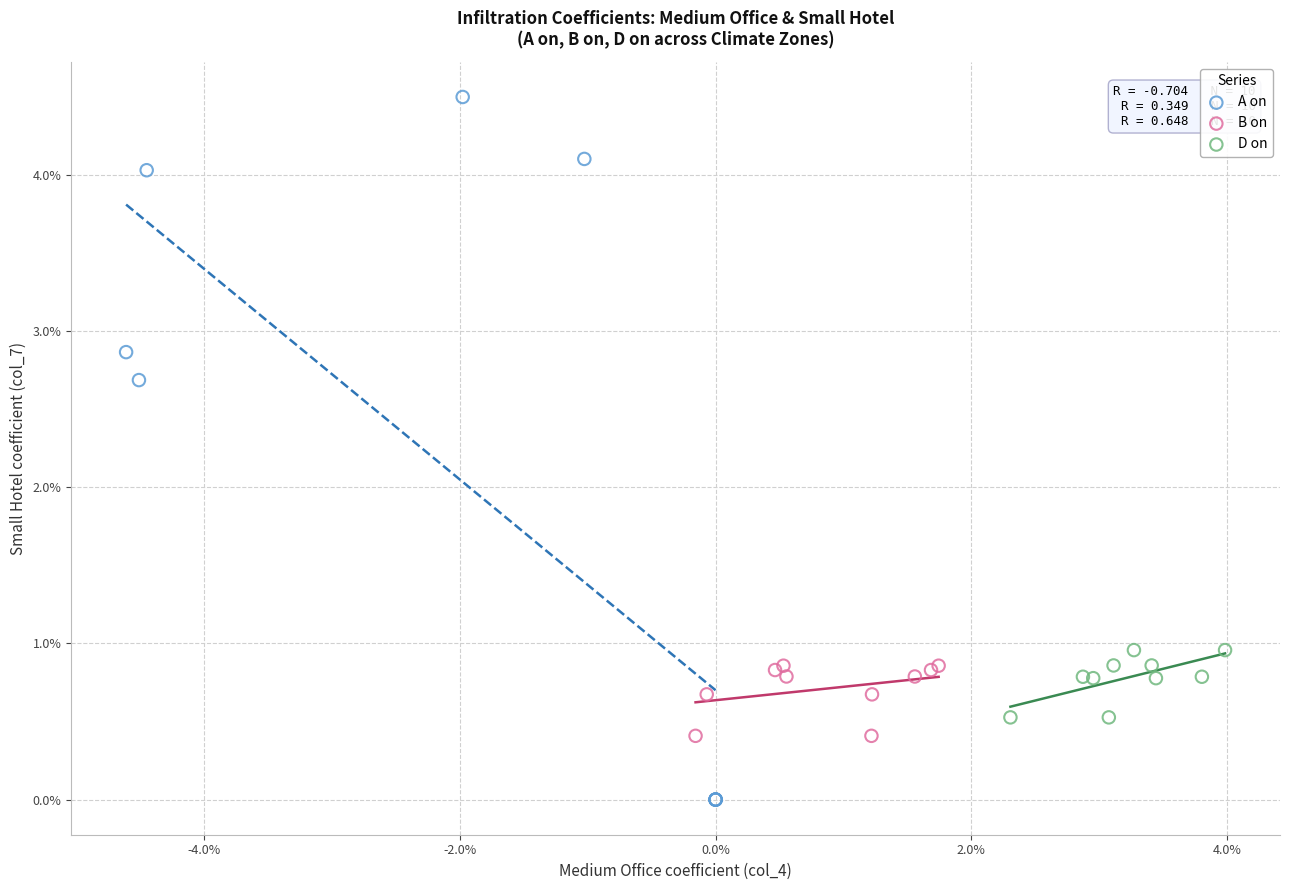

What are all the series names shown in the legend?

A on, B on, D on